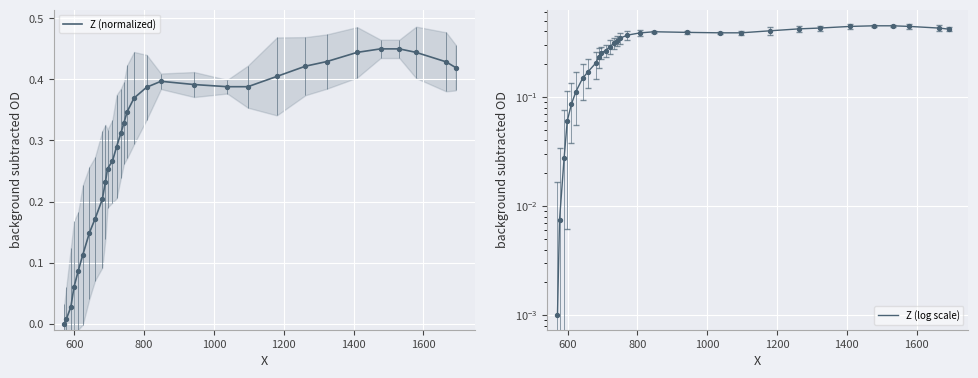

Which series reaches the minimum Y coordinate?

Z (normalized)